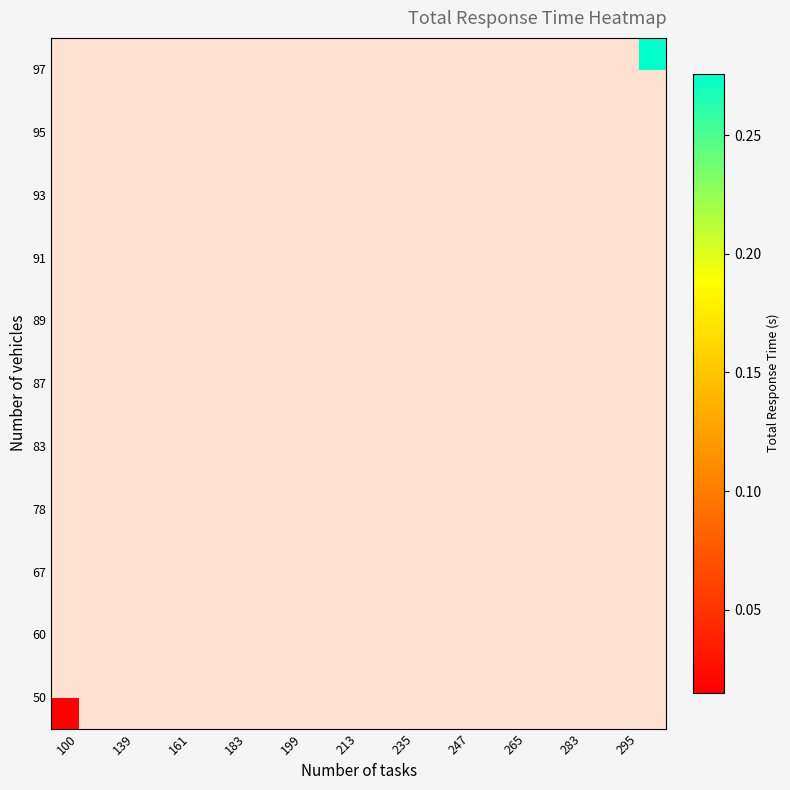

List the labels in order of 95 value, smallest first.

100, 139, 161, 183, 199, 213, 235, 247, 265, 283, 295